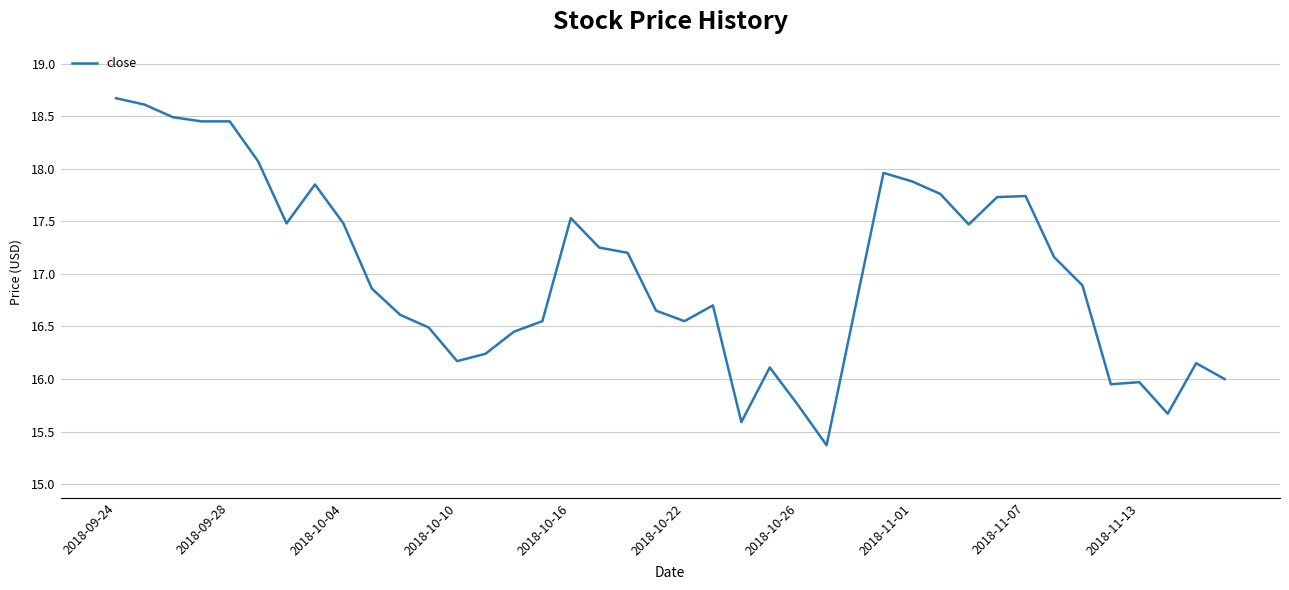

What is the difference between the second highest and second lowest values?

3.0